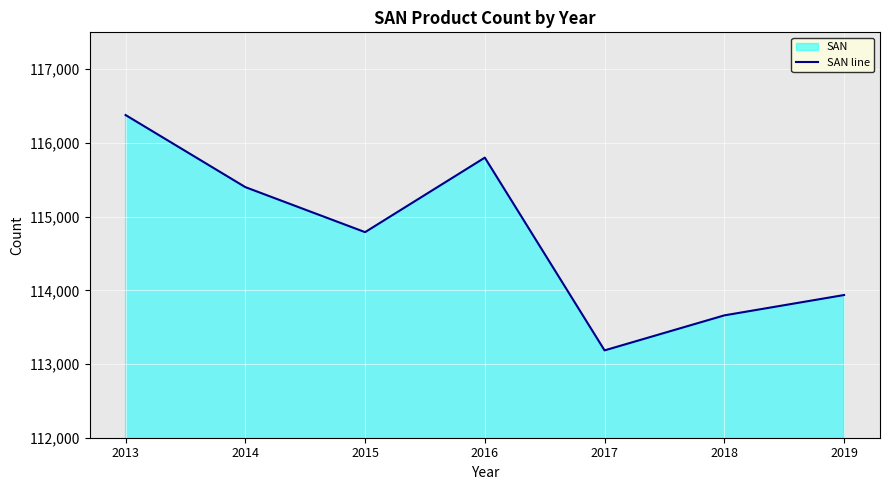

List the labels in order of value, smallest first.

2017, 2018, 2019, 2015, 2014, 2016, 2013